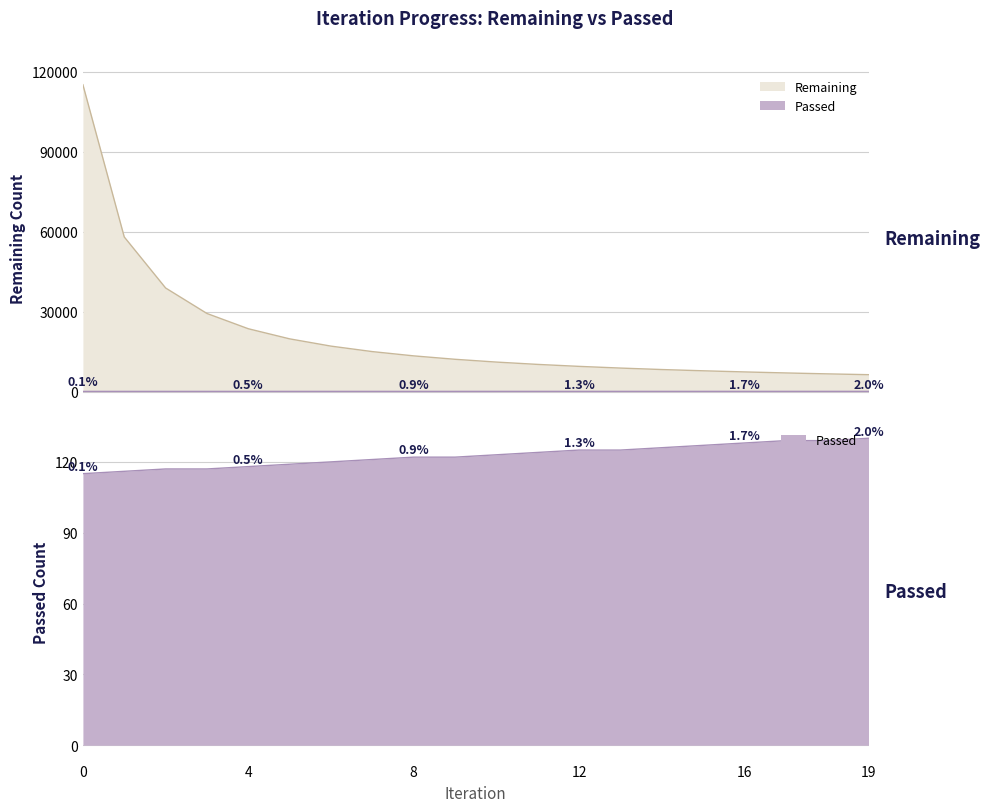

True or false: Passed has more than 2 interior local peaks.

False